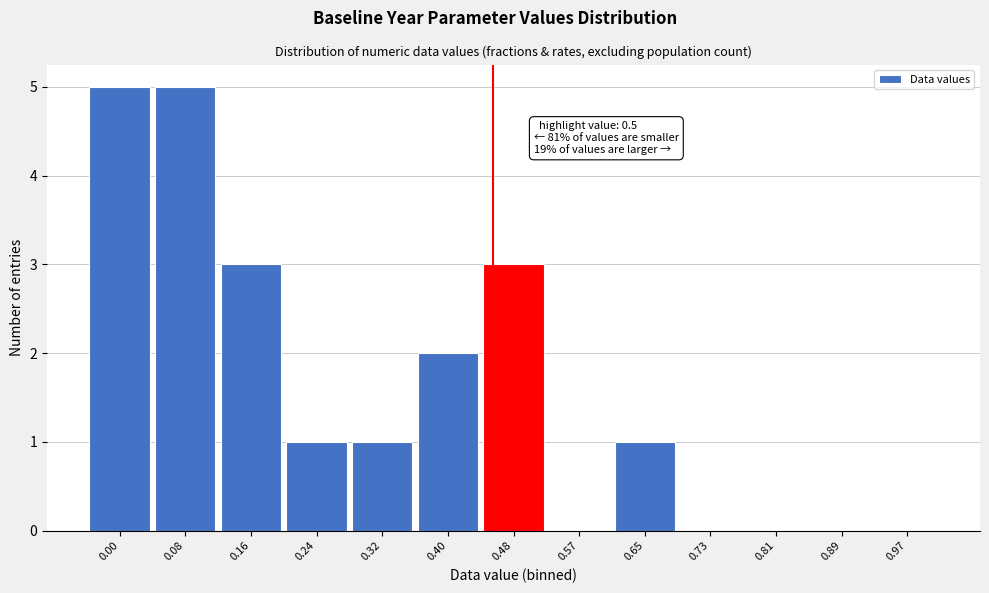

Reading left to right, what are all the values shown in this chart?

0.00=5	0.08=5	0.16=3	0.24=1	0.32=1	0.40=2	0.48=3	0.57=0	0.65=1	0.73=0	0.81=0	0.89=0	0.97=0